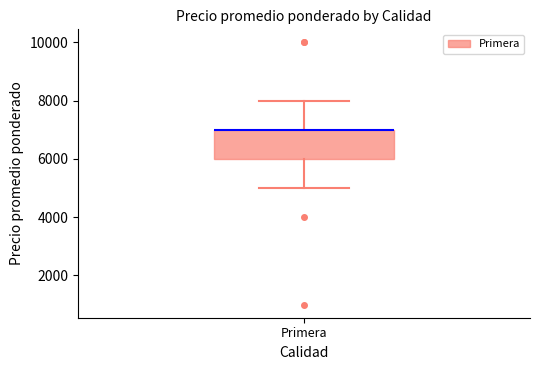

Transcribe this box plot: give where the median line is, the range the box spans, and where the two whiskers end, as read against the y-axis. The values are not printed on the chart, so give them approximately, as read against the axis.

median 7000 (drawn on the box's upper edge), box 6000 to 7000, whiskers 5000 to 8000